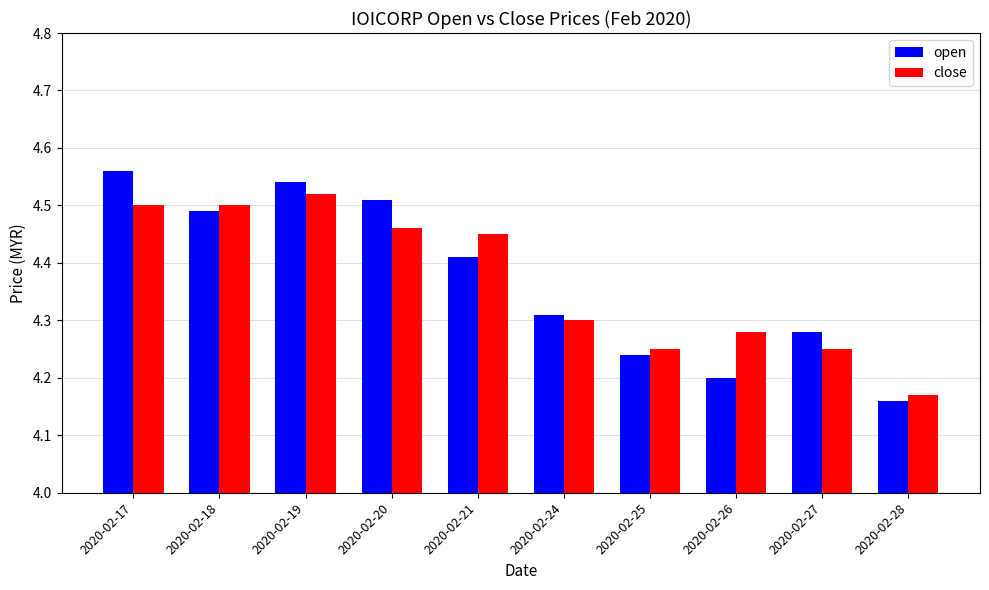

Is it true that open equals 6.8 at 2020-02-28?

False